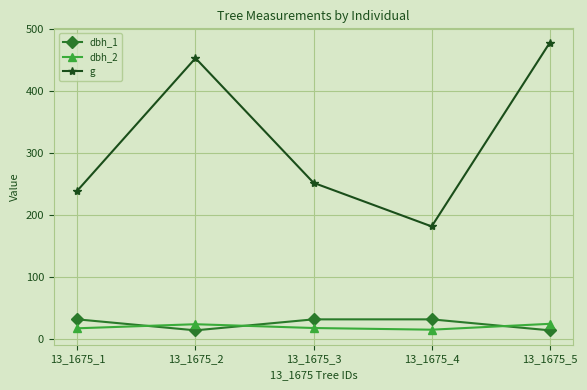

List the series in order of their peak value, highest first.

g, dbh_1, dbh_2